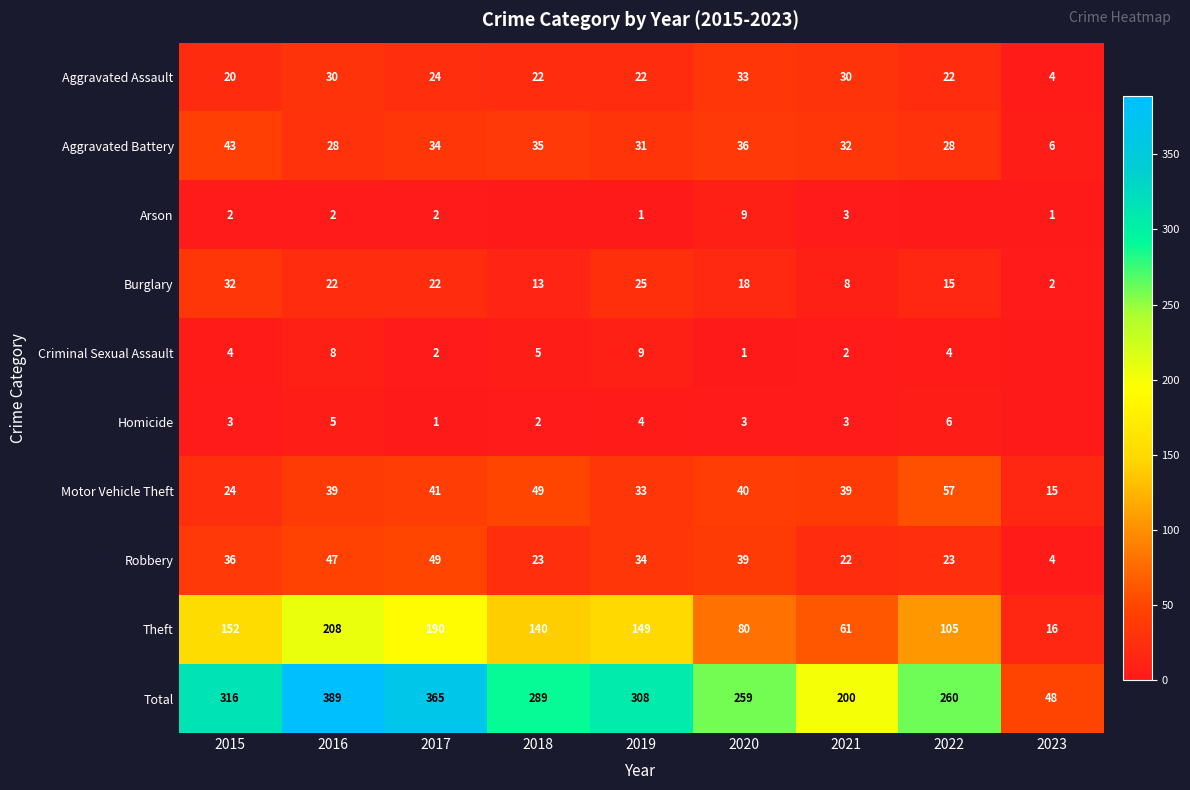

At how many categories does at least one series exceed 90?

8